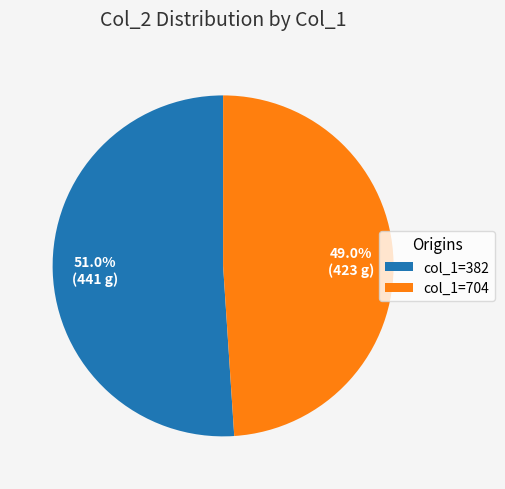

What is the smallest slice in the pie chart?

col_1=704